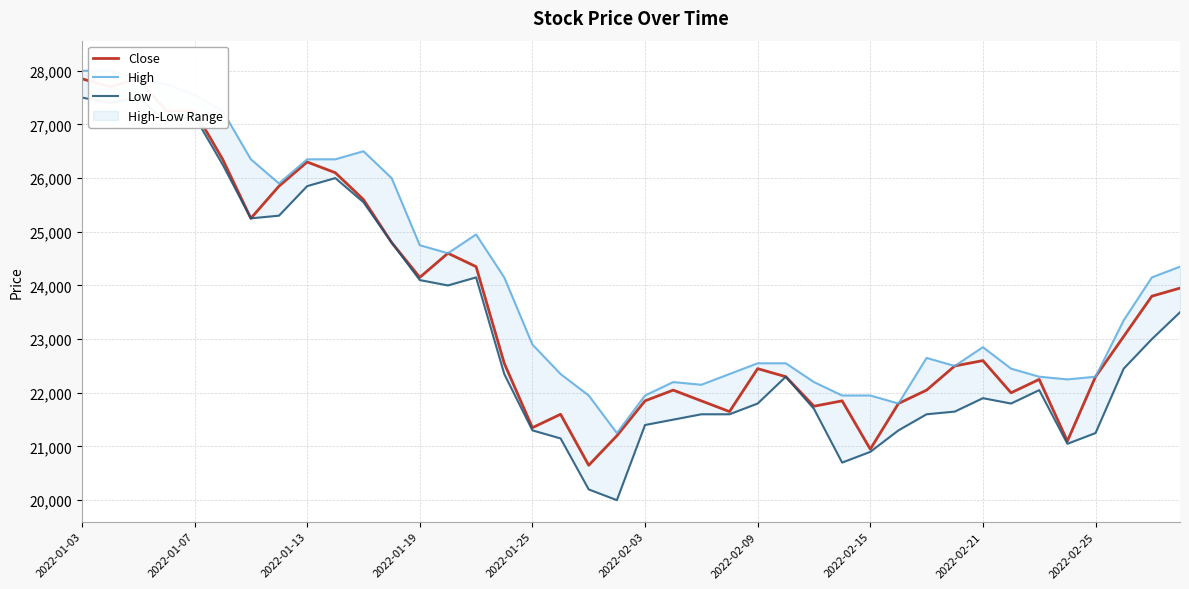

True or false: Close and High cross at least once.

False